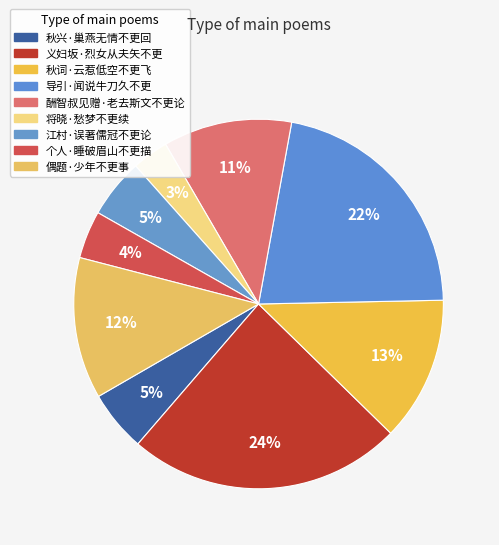

What is the ratio of the value at 将晓·愁梦不更续 to the value at 导引·闻说牛刀久不更?

0.1